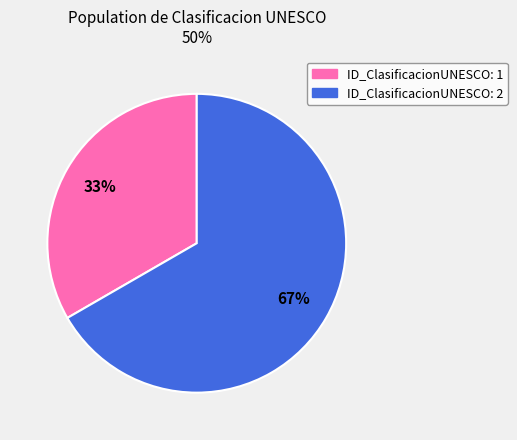

To the nearest percent, what is the average slice percentage?

50%